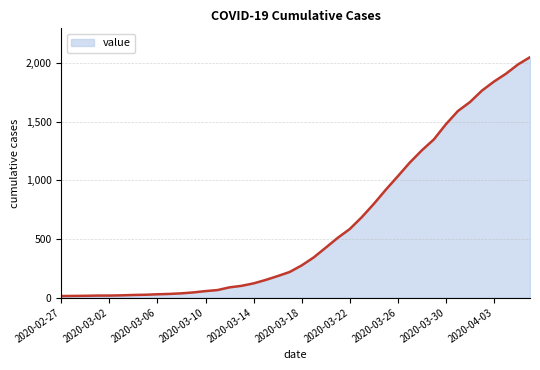

What is the minimum value shown in the chart?

13